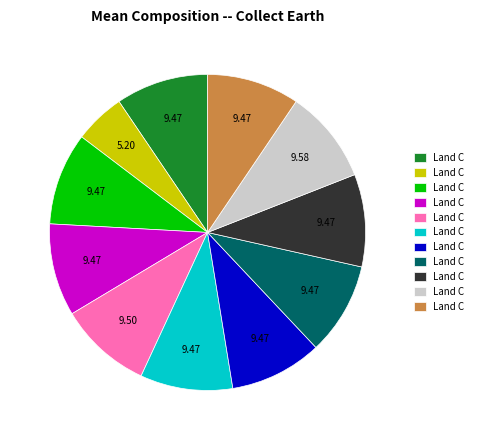

Is there a majority slice in this chart?

No